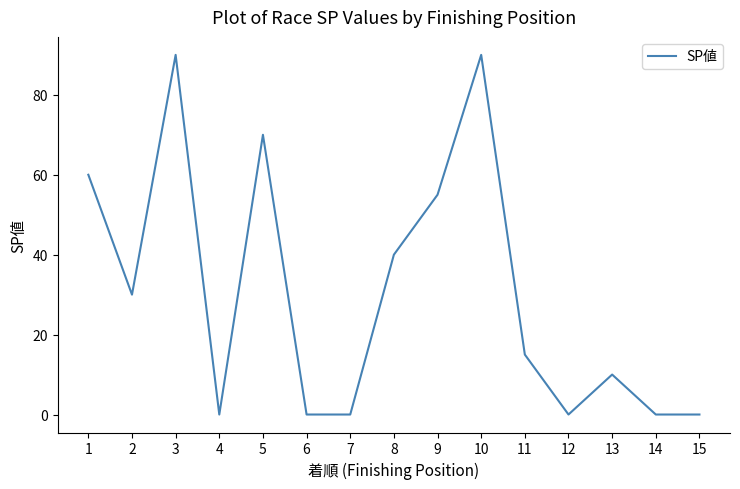

What is the change in value from 9 to 14?

-55